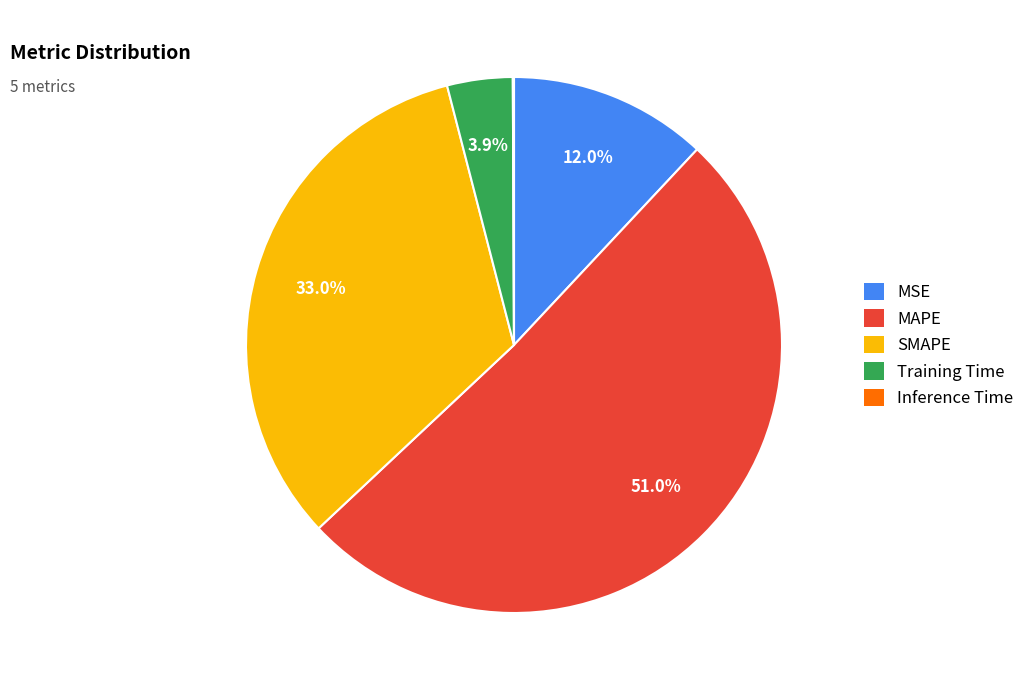

Which has a higher value, MSE or MAPE?

MAPE